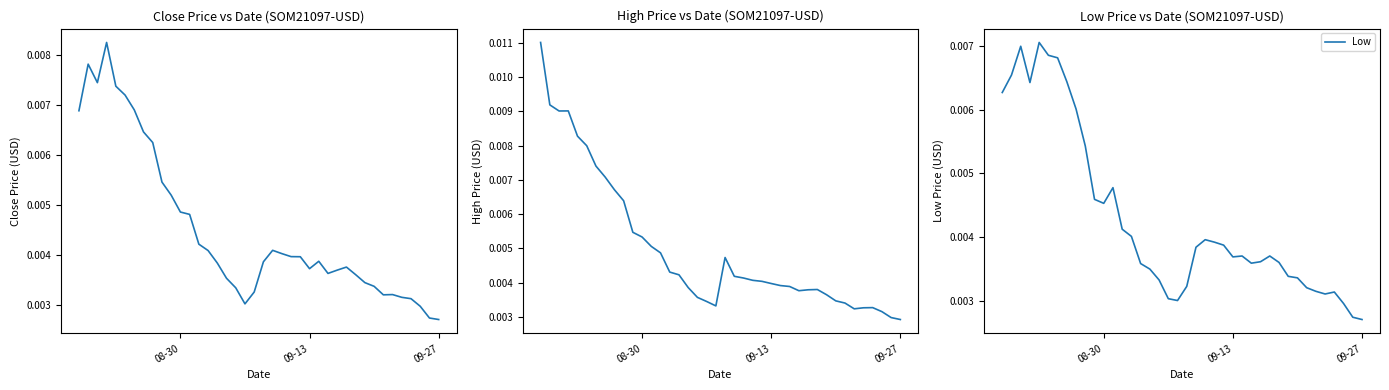

Does the chart have visible grid lines?

No